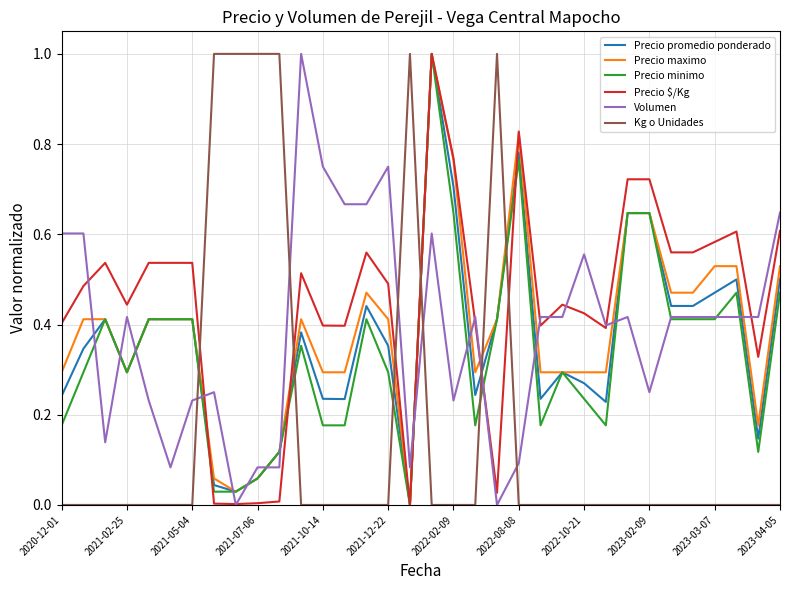

Which series has the largest total across all categories?

Precio $/Kg